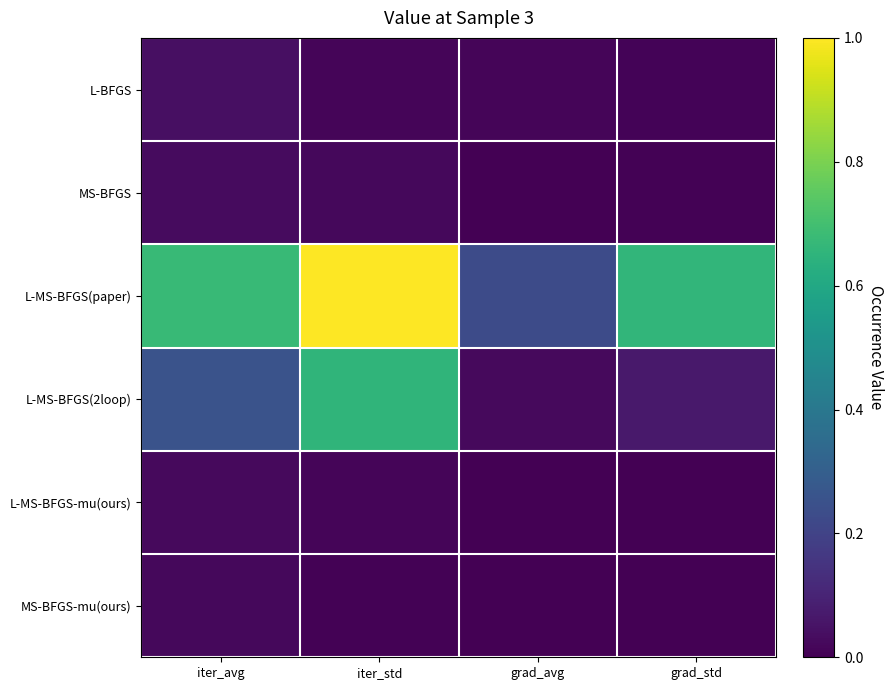

Reading left to right, what are all the values shown in this chart?

L-BFGS: iter_avg=0.0	iter_std=0.0	grad_avg=0.0	grad_std=0.0
MS-BFGS: iter_avg=0.0	iter_std=0.0	grad_avg=0.0	grad_std=0.0
L-MS-BFGS(paper): iter_avg=0.7	iter_std=1.0	grad_avg=0.2	grad_std=0.7
L-MS-BFGS(2loop): iter_avg=0.3	iter_std=0.7	grad_avg=0.0	grad_std=0.1
L-MS-BFGS-mu(ours): iter_avg=0.0	iter_std=0.0	grad_avg=0.0	grad_std=0.0
MS-BFGS-mu(ours): iter_avg=0.0	iter_std=0.0	grad_avg=0.0	grad_std=0.0